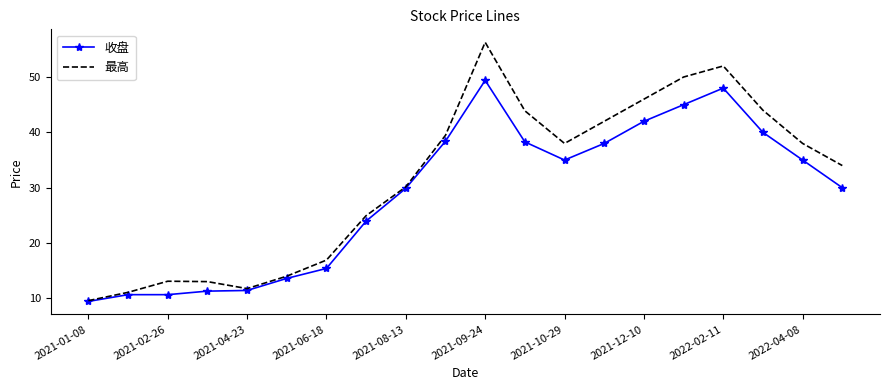

Which series has the widest spread of values?

最高